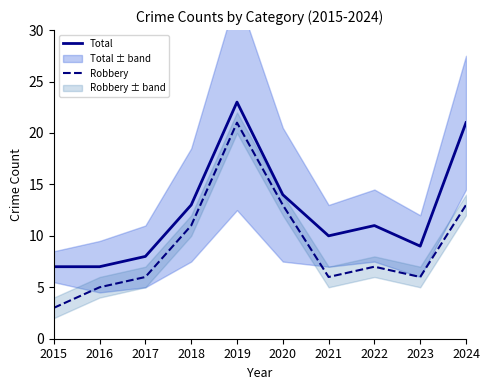

What is the value of the Total point at the 2nd from the left?

7